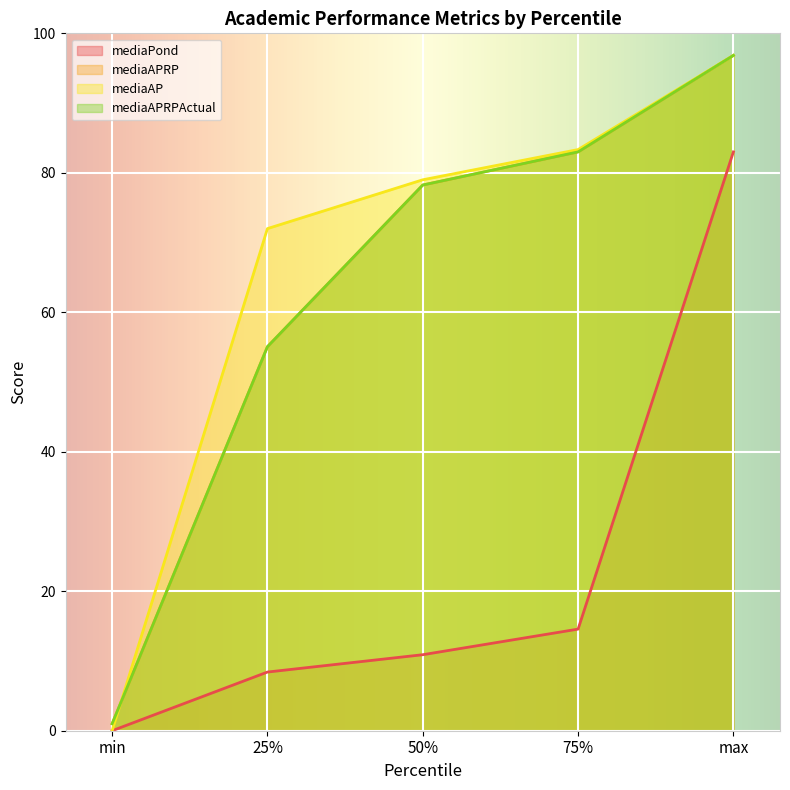

Reading left to right, extract all data points from this chart.

mediaPond: min=0.0	25%=8.4	50%=10.9	75%=14.6	max=83.0
mediaAPRP: min=1.0	25%=55.1	50%=78.2	75%=83.0	max=96.8
mediaAP: min=0.0	25%=72.0	50%=79.0	75%=83.3	max=96.8
mediaAPRPActual: min=1.0	25%=55.1	50%=78.2	75%=83.0	max=96.8